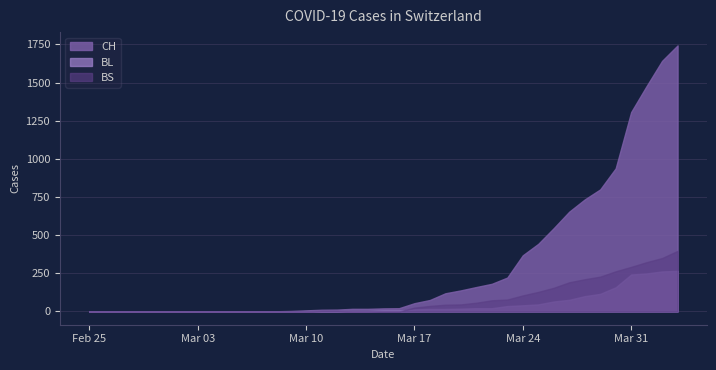

Does the chart have visible grid lines?

Yes